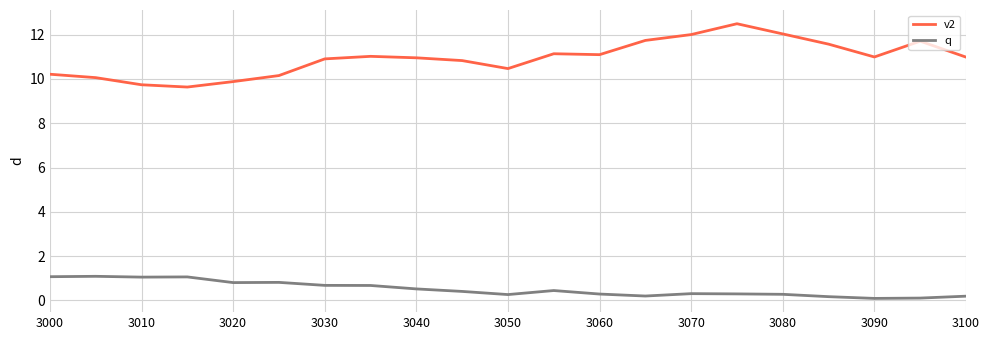

List the series in order of their overall mean, highest first.

v2, q